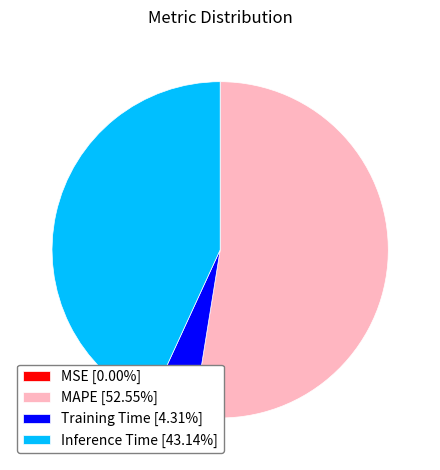

Is there any slice that represents more than half of the pie?

Yes